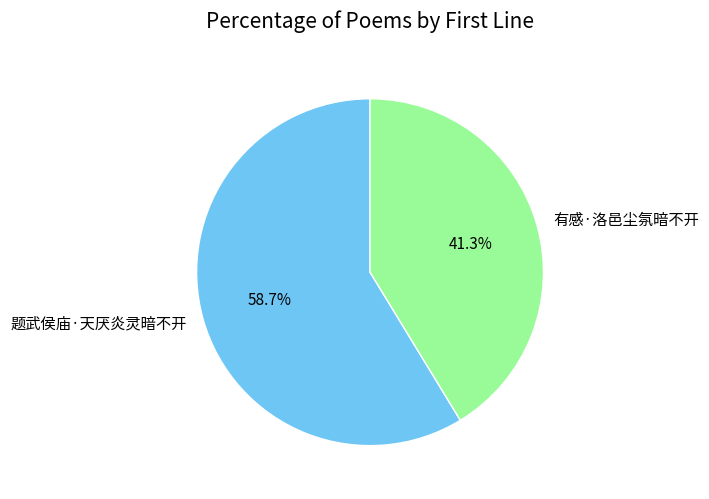

Is the sum of 题武侯庙·天厌炎灵暗不开 and 有感·洛邑尘氛暗不开 greater than half?

Yes